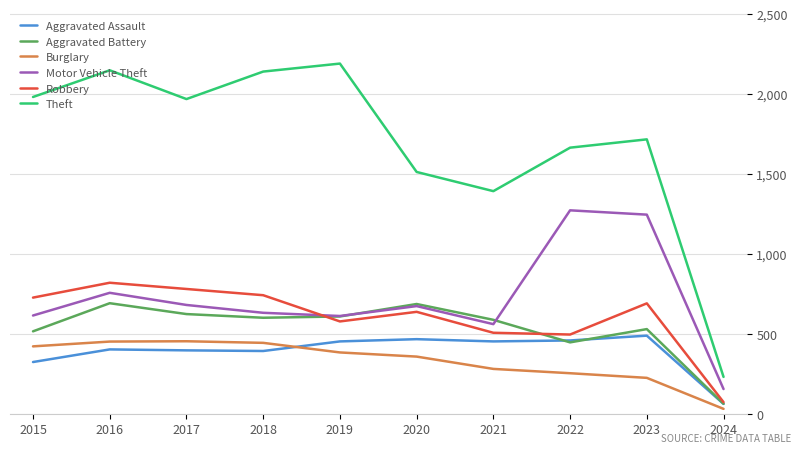

At which category does the chart reach its minimum across all series?

2024